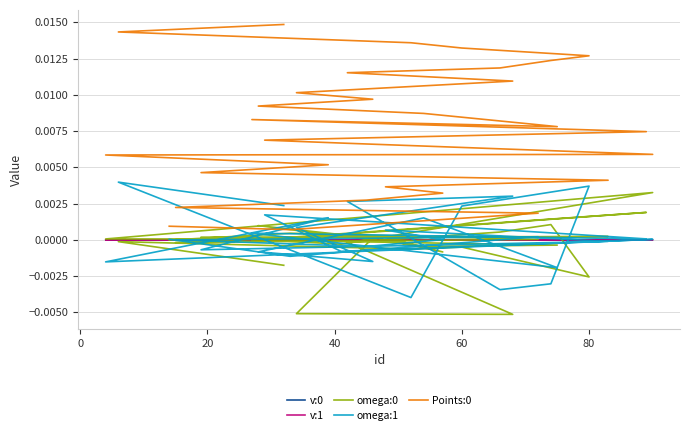

What are all the series names shown in the legend?

v:0, v:1, omega:0, omega:1, Points:0